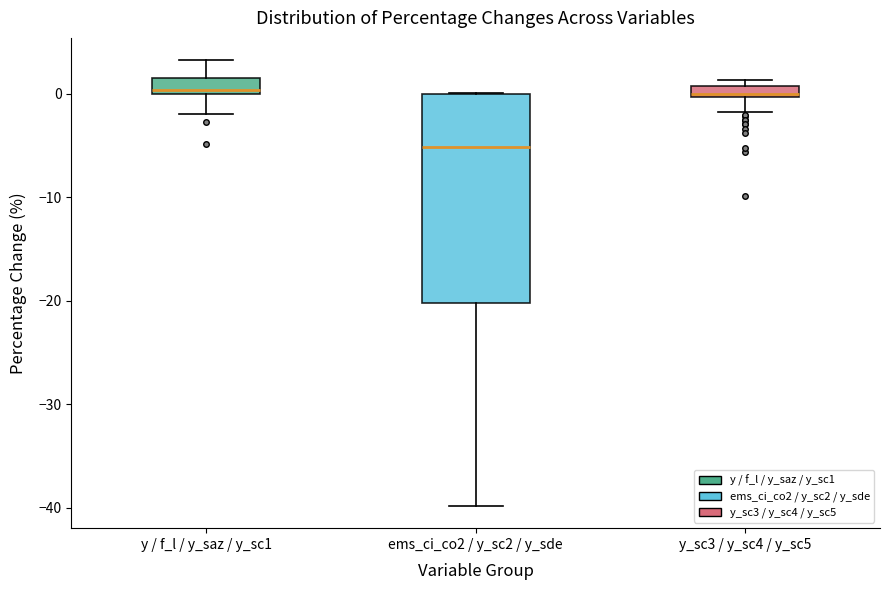

Which box has the lowest median line?

ems_ci_co2 / y_sc2 / y_sde